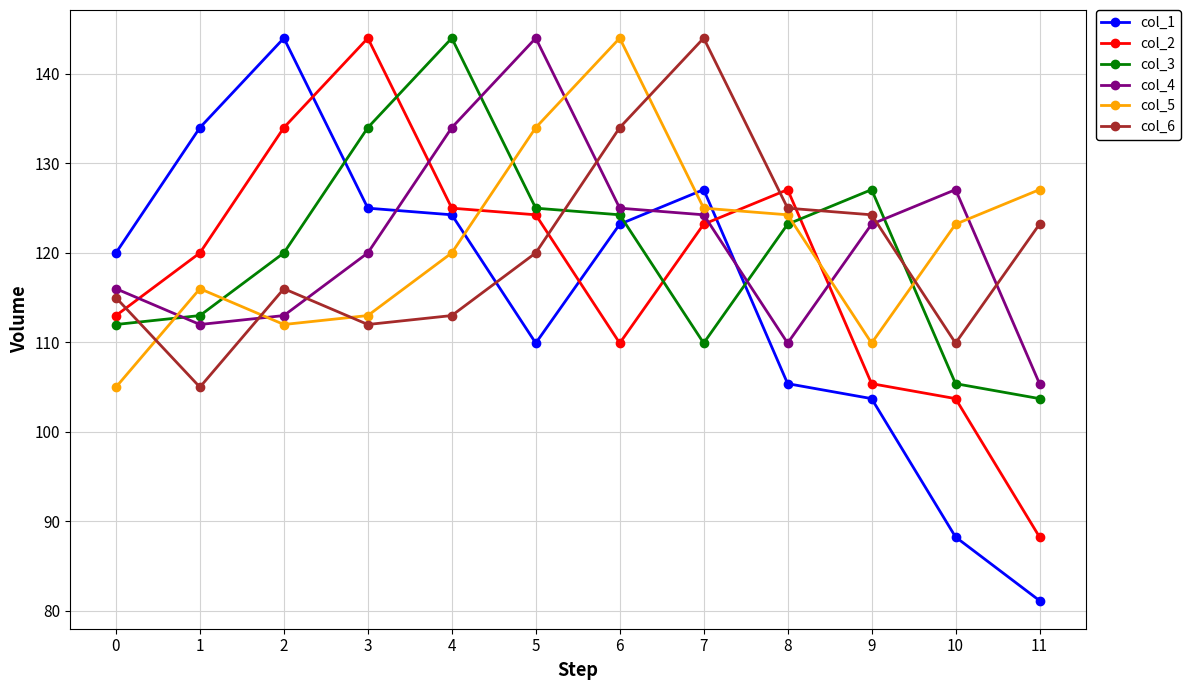

Is it true that col_3 equals 47.8 at 0?

False